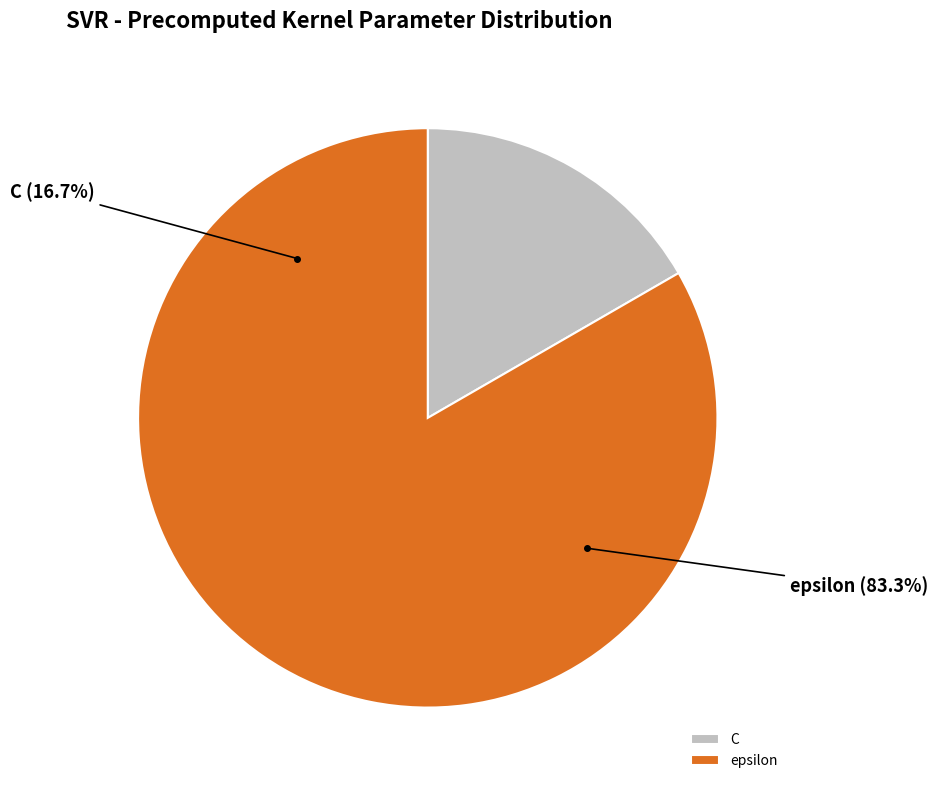

What is the change in value from C to epsilon?

+4